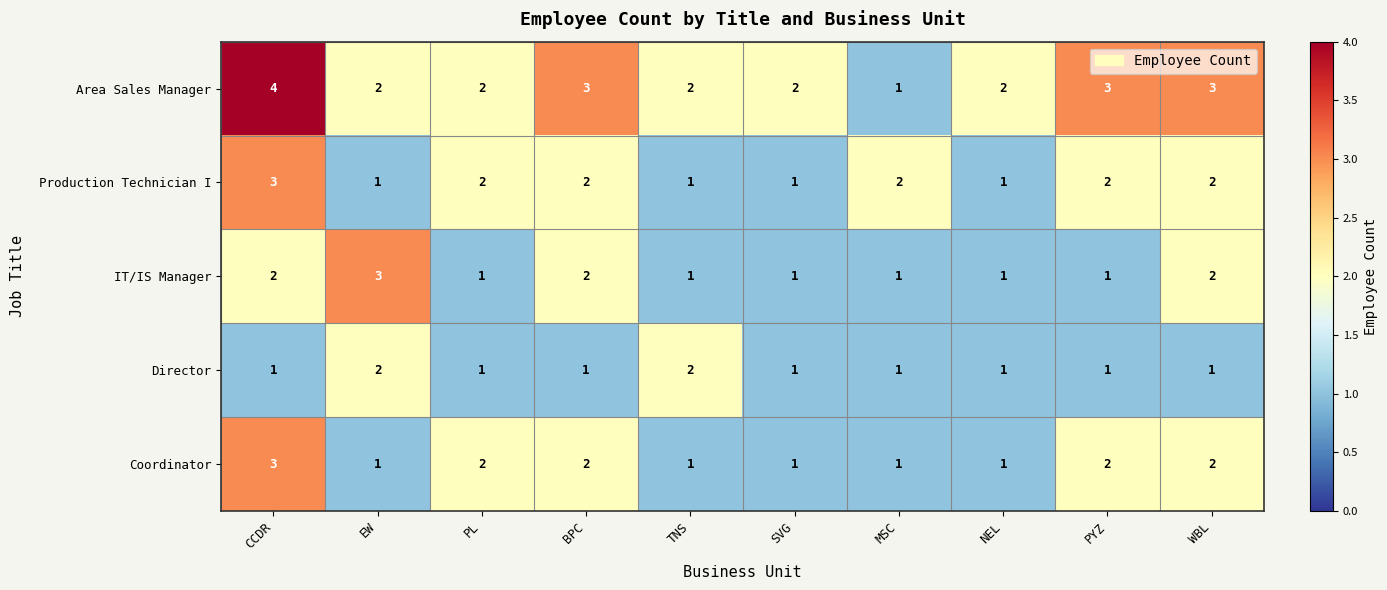

What is the total value across all series at PL?

8